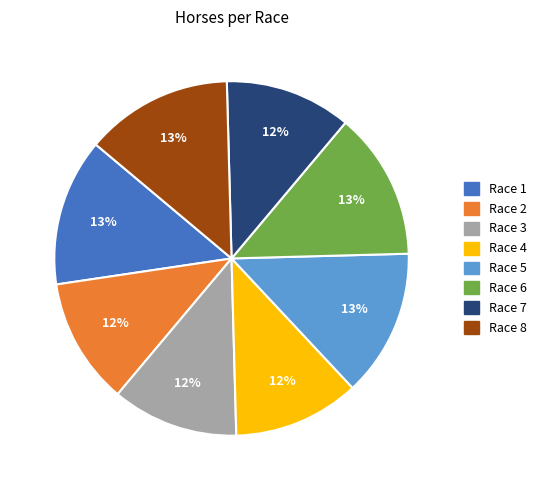

The Race 1 slice represents 1% of the pie. True or false?

False